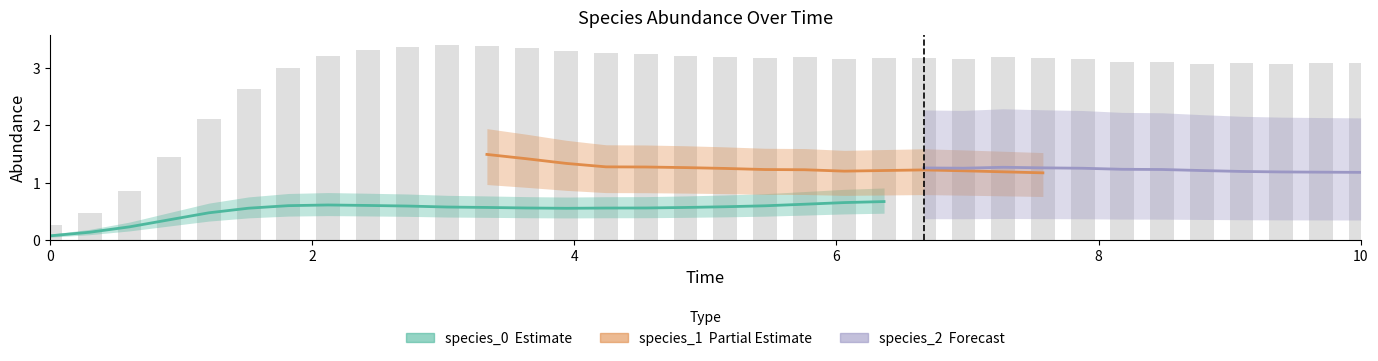

At how many categories does at least one series exceed 1?

30